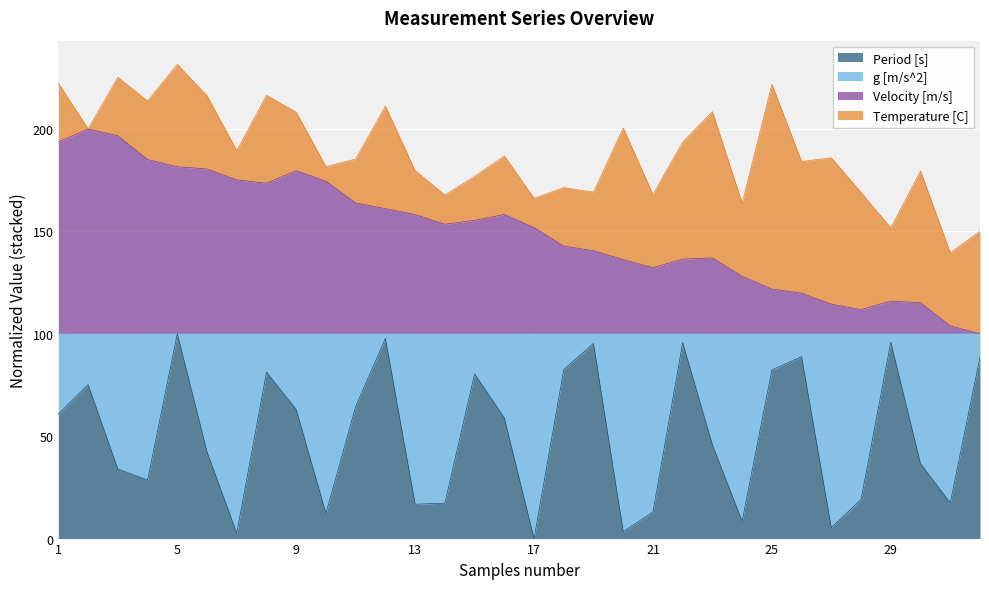

The value of Period [s] at 9 is 36.8. True or false?

False